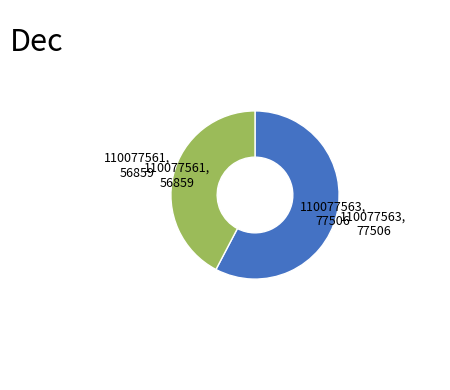

Is there a majority slice in this chart?

Yes